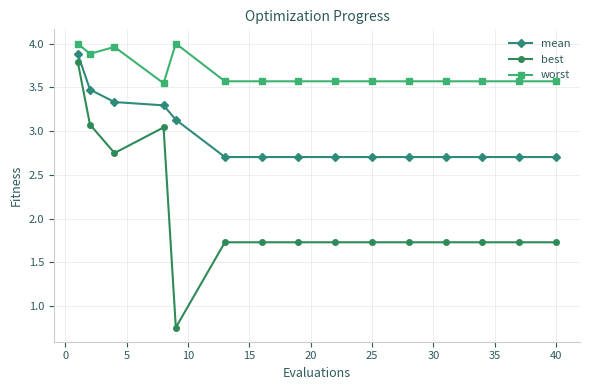

True or false: mean and worst cross at least once.

False